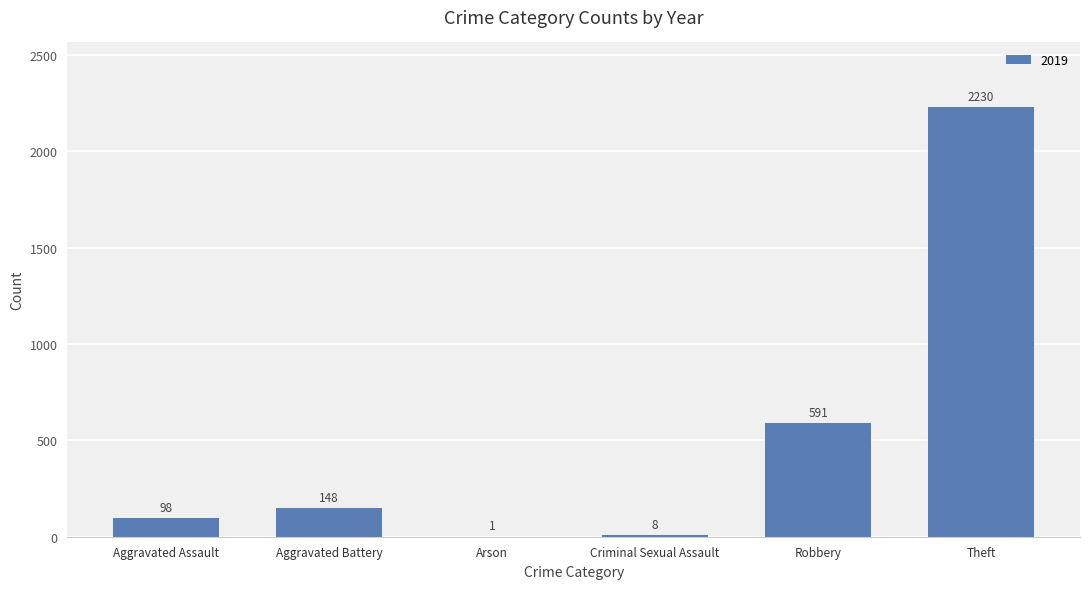

What is the sum of all values?

3076